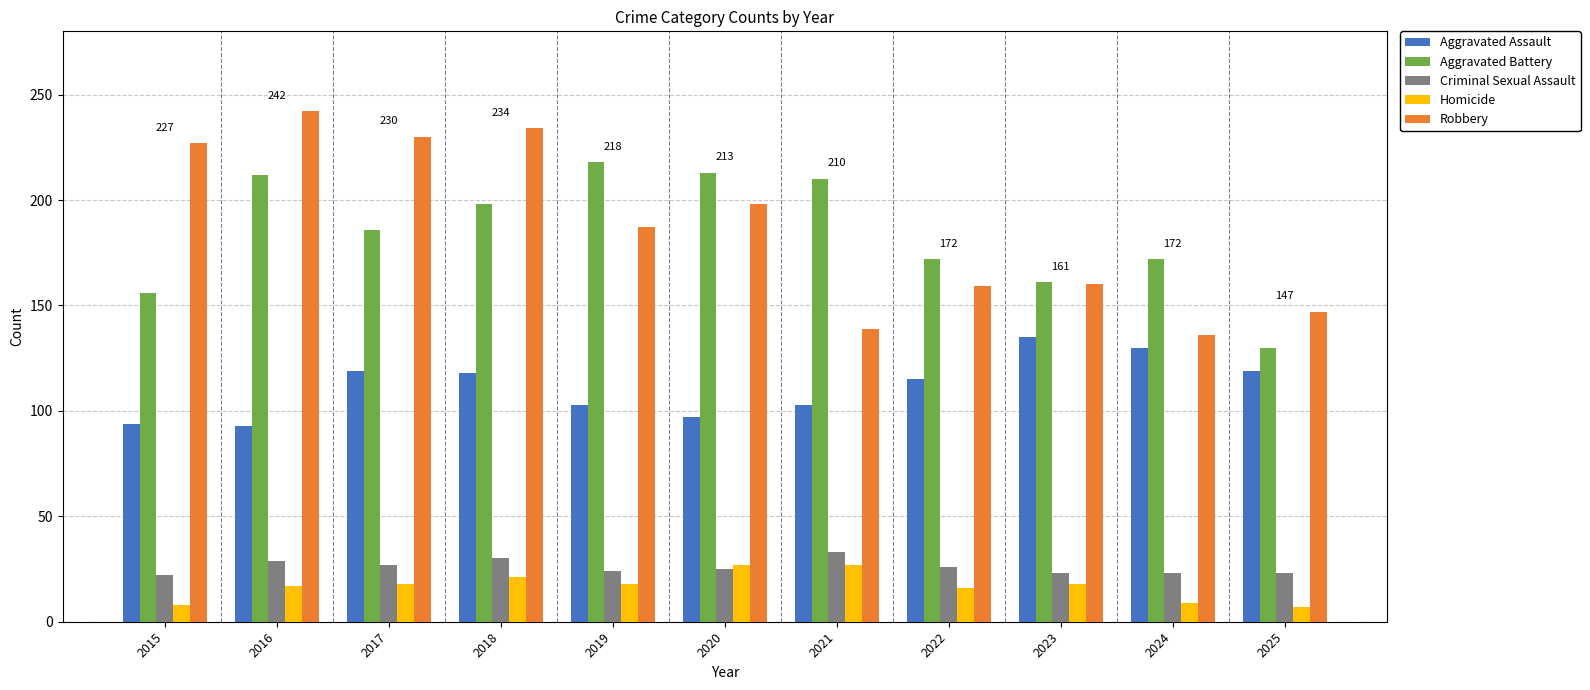

Which category has the highest value across all series?

2016